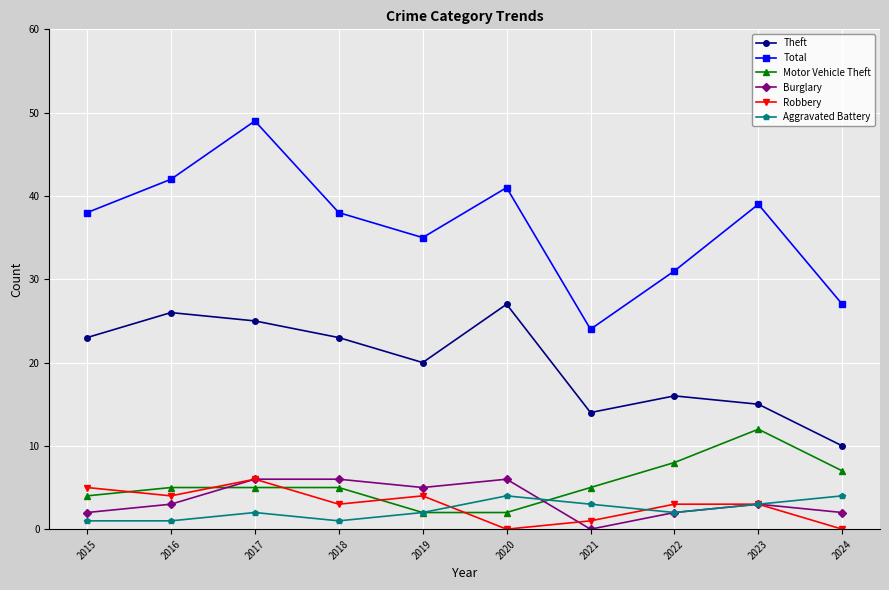

Between 2019 and 2023, which series saw the biggest shift?

Motor Vehicle Theft